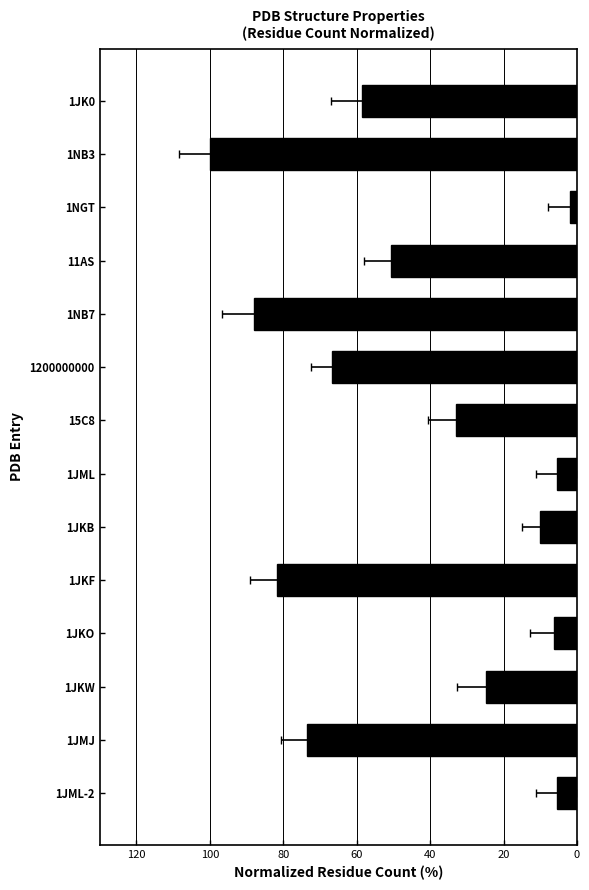

Does the chart contain any negative values?

No